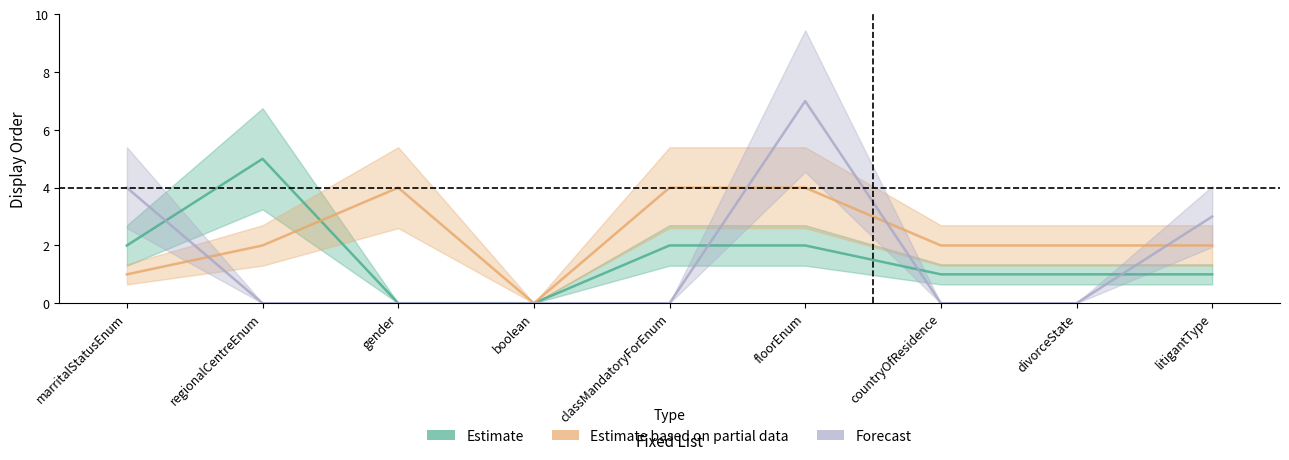

At floorEnum, list the series in order from smallest to largest.

Estimate, Estimate based on partial data, Forecast